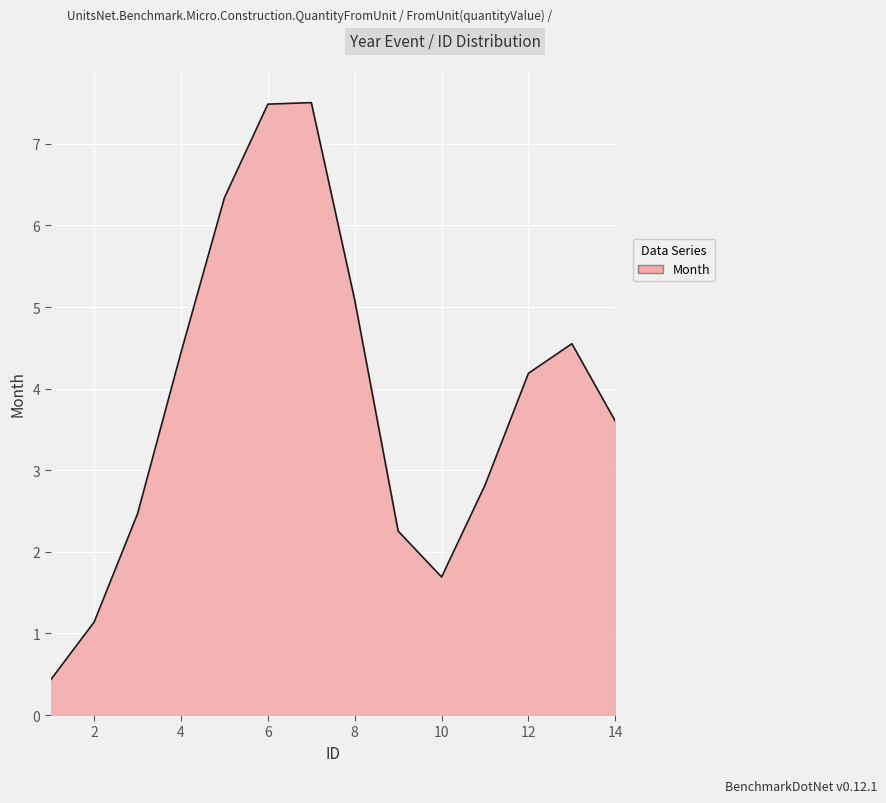

How many categories are shown in the chart?

14